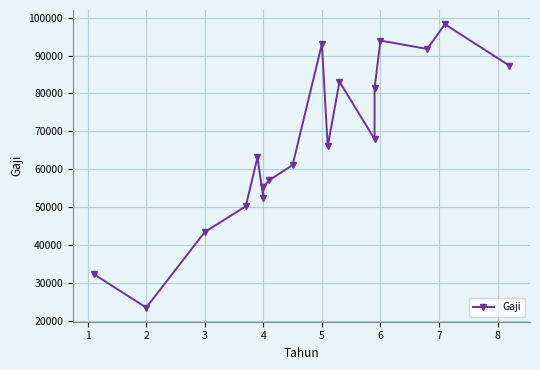

How many data points are above 66029?

8